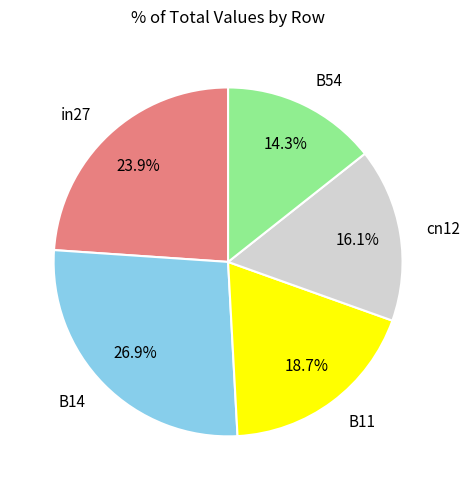

Which slice is the smallest?

B54